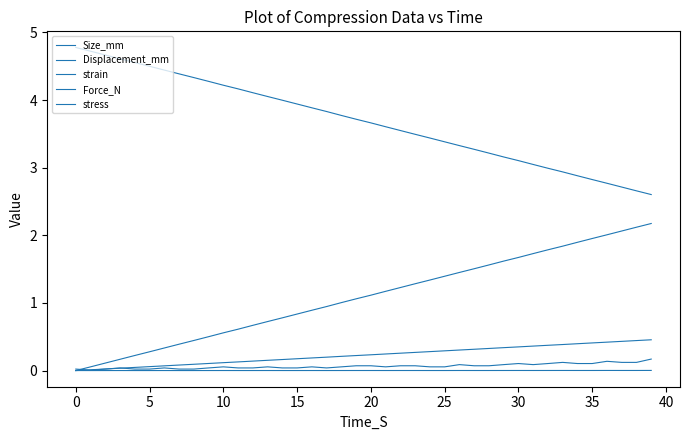

Which series has the widest spread of values?

Displacement_mm